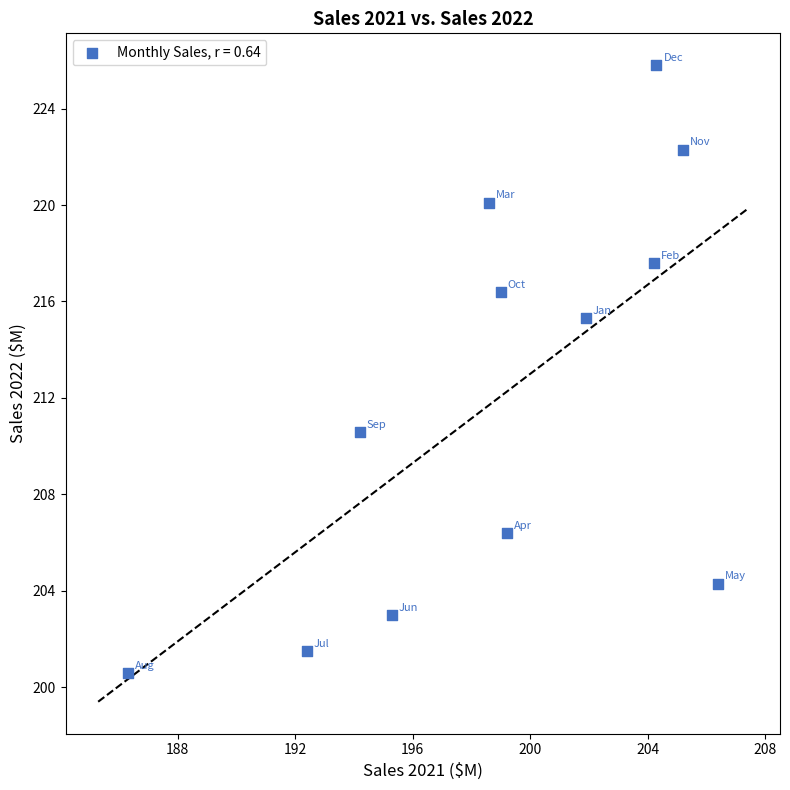

What is the range of X values (max minus min)?

20.1